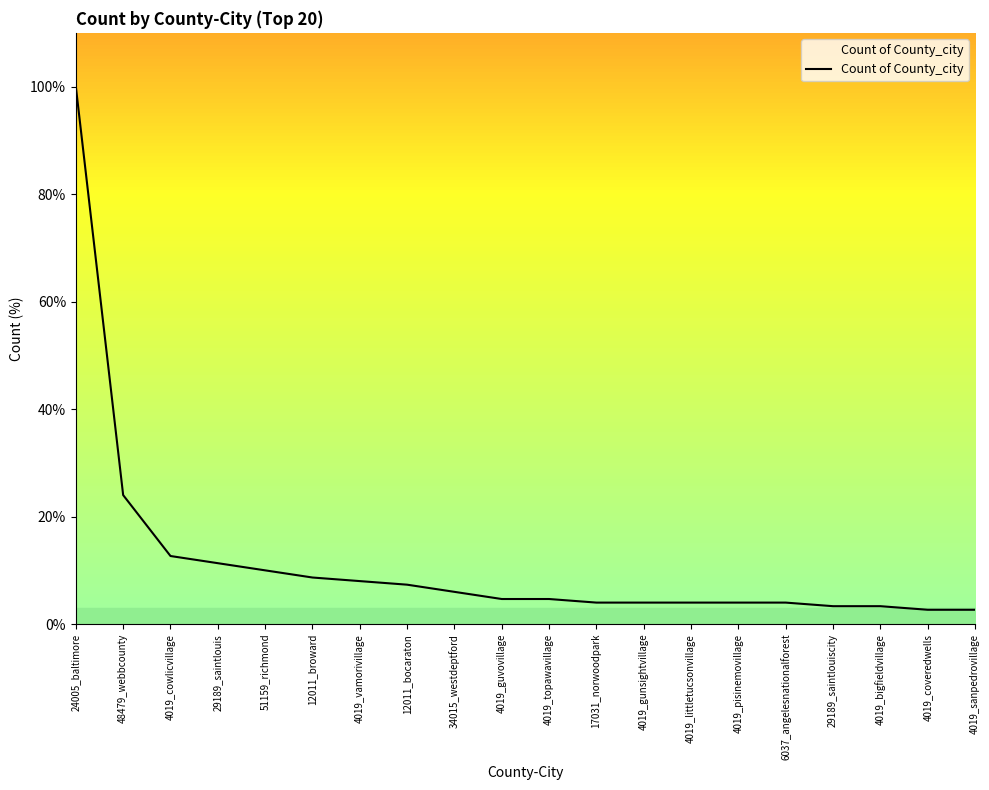

Between 4019_cowlicvillage and 12011_bocaraton, which is larger?

4019_cowlicvillage